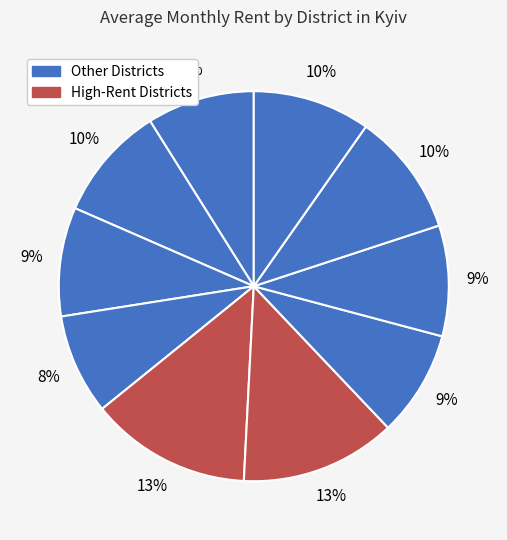

Rank the categories by value from highest to lowest.

Shevchenkivskyi district, Pecherskyi district, Obolonskyi district, Podilskyi district, Solomianskyi district, Desnianskyi district, Sviatoshynskyi district, Golosiivskyi district, Dniprovskyi district, Darnytskyi district